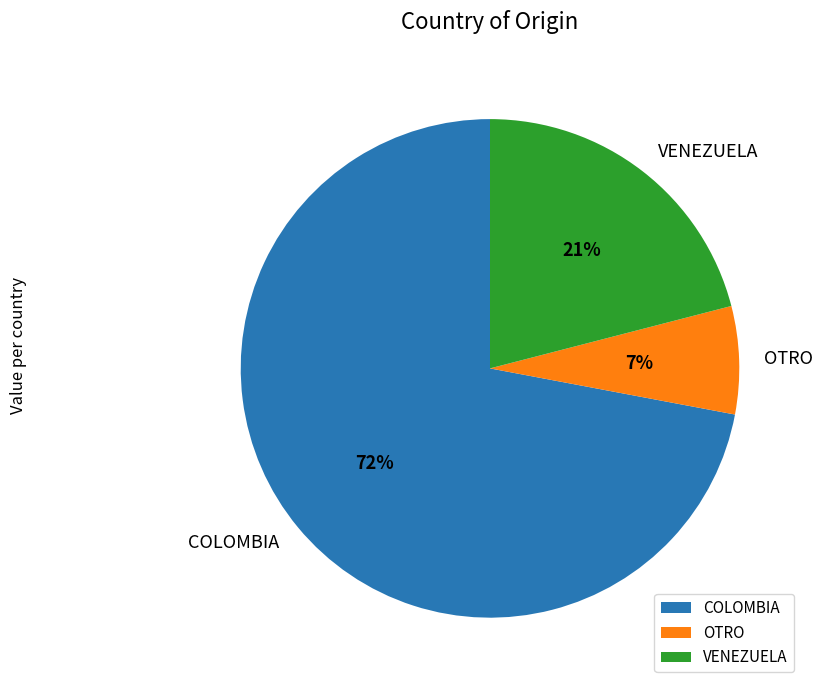

Do OTRO and COLOMBIA together represent more than half of the pie?

Yes